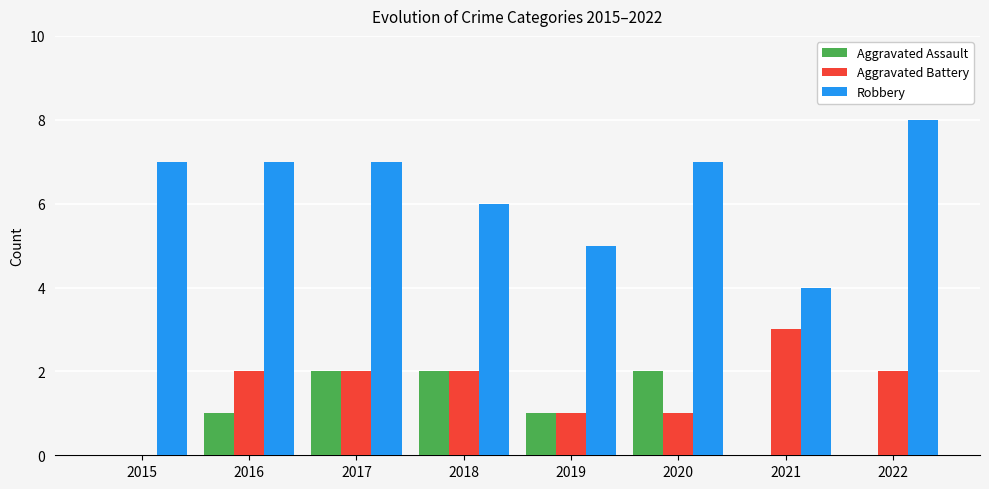

Reading left to right, transcribe all the data shown in this chart.

Aggravated Assault: 2015=0	2016=1	2017=2	2018=2	2019=1	2020=2	2021=0	2022=0
Aggravated Battery: 2015=0	2016=2	2017=2	2018=2	2019=1	2020=1	2021=3	2022=2
Robbery: 2015=7	2016=7	2017=7	2018=6	2019=5	2020=7	2021=4	2022=8